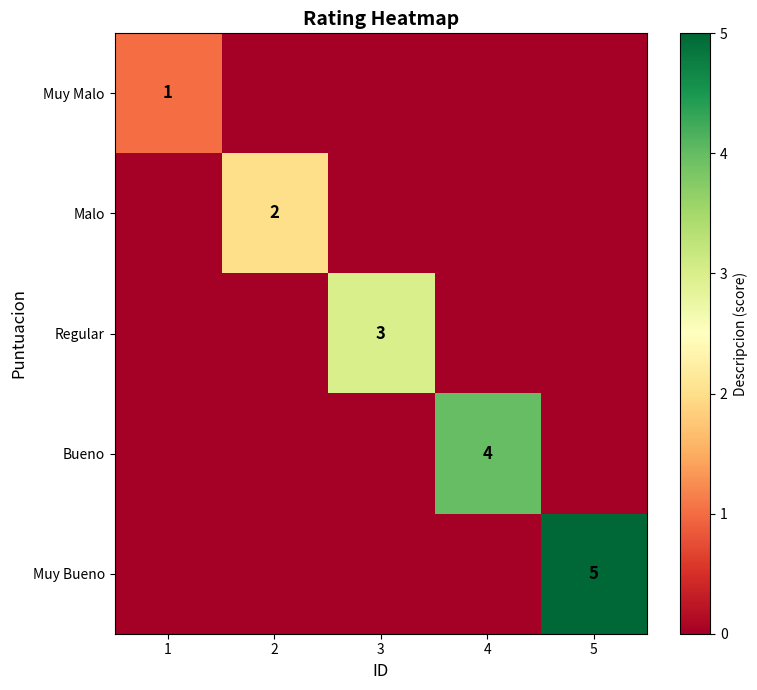

Is it true that Muy Bueno equals 7 at 5?

False